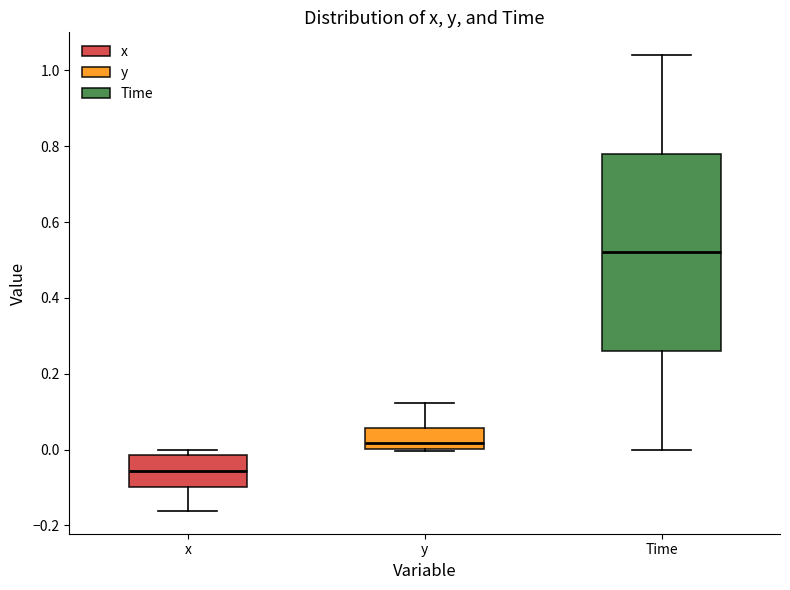

Which box is the tallest, from its lower edge to its upper edge?

Time